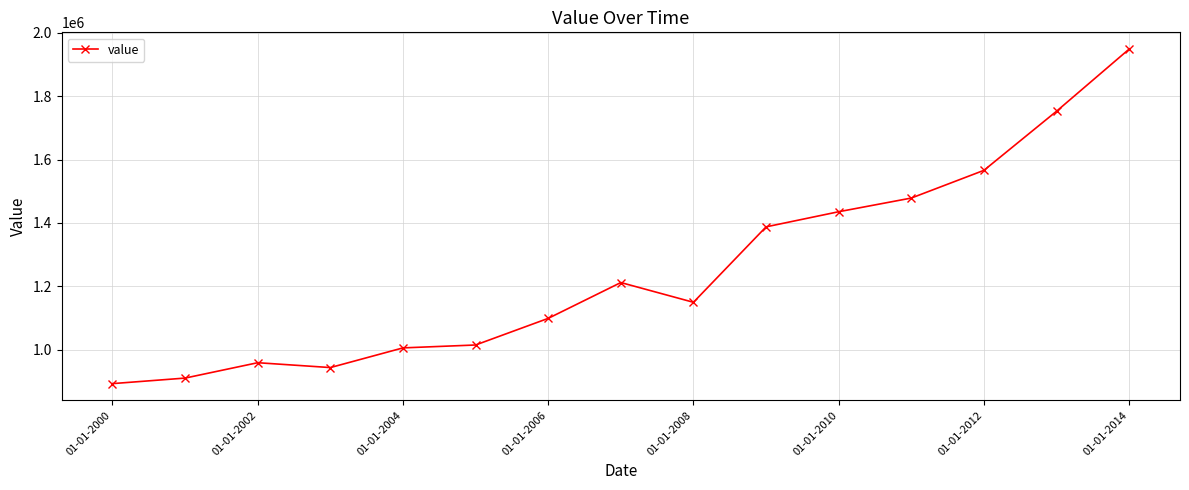

What is the difference between the maximum and minimum values?

1056438.0